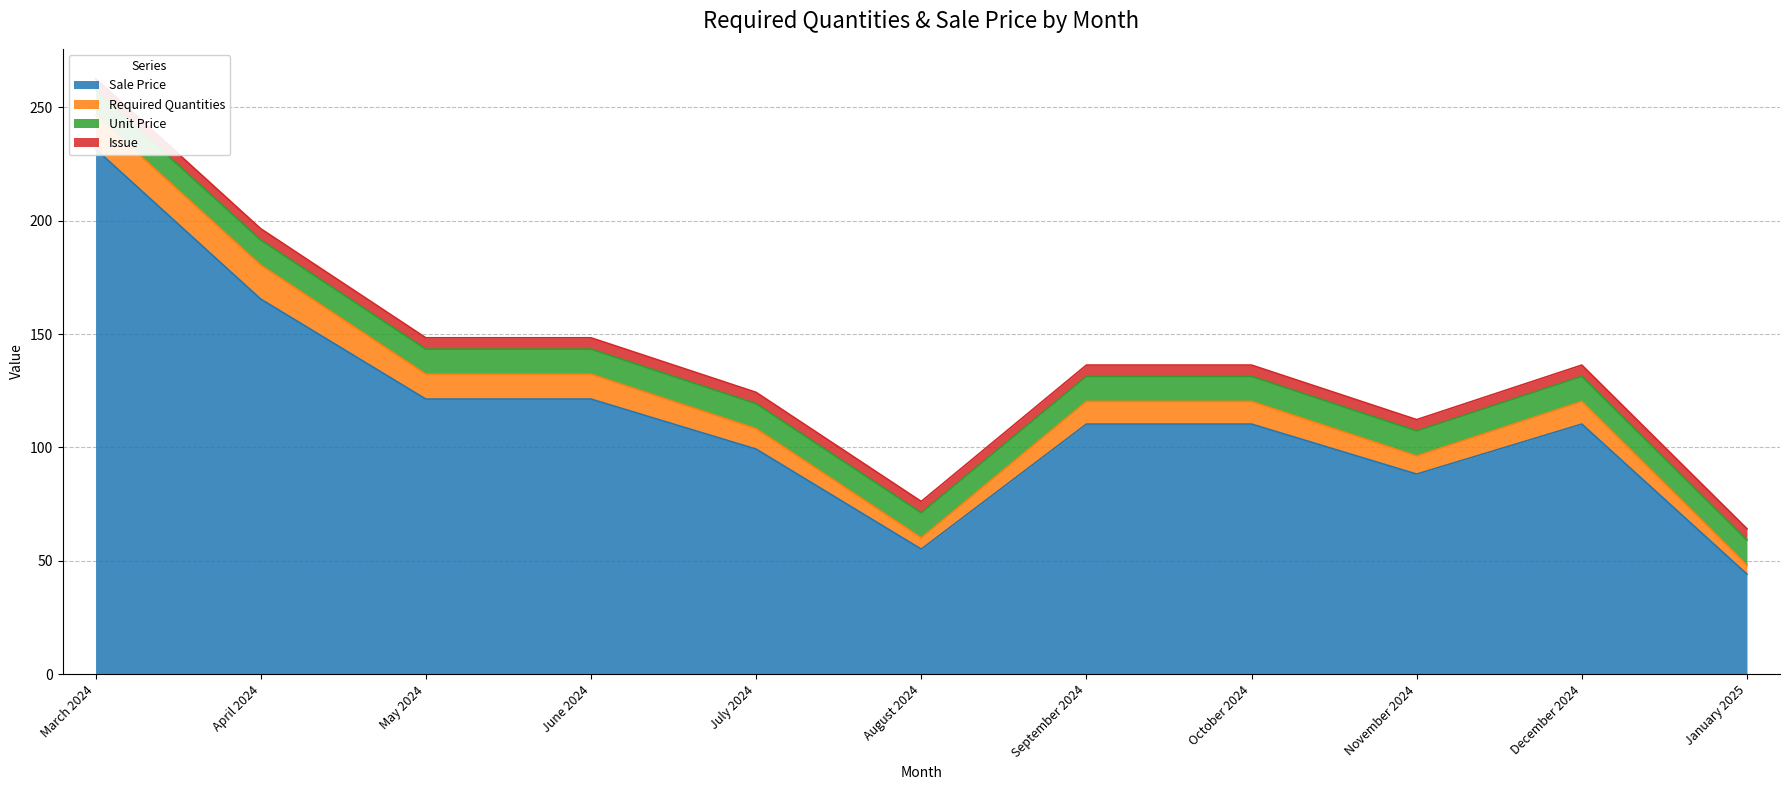

Where is the first local minimum for Sale Price?

August 2024